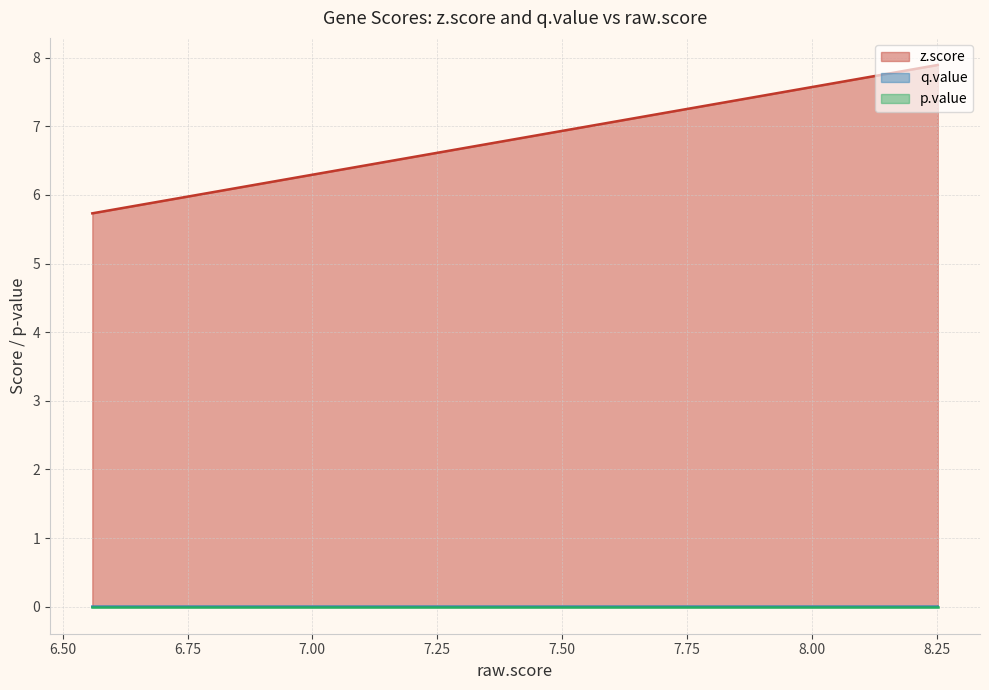

Which series has the largest total across all categories?

z.score